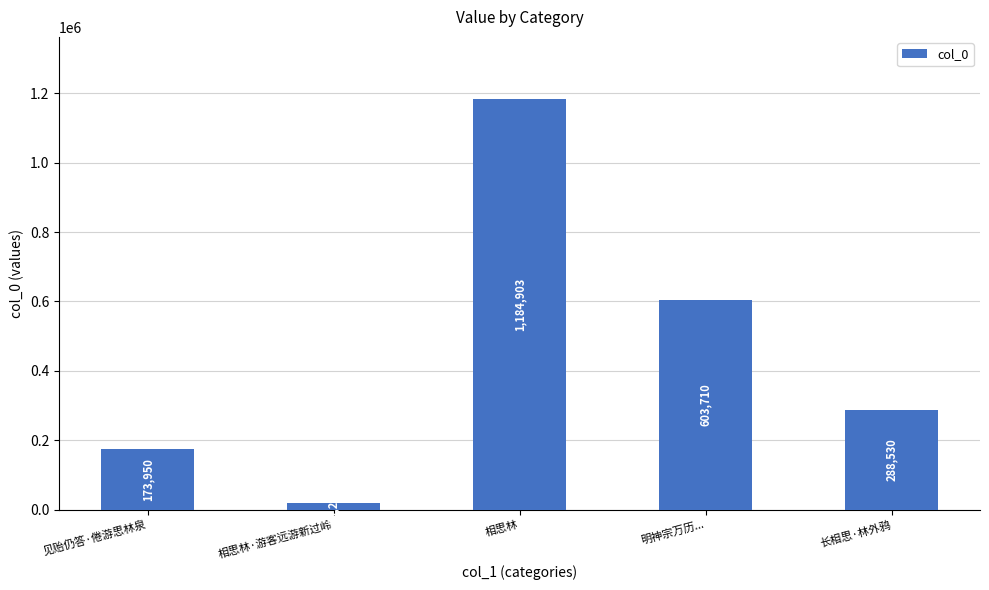

What is the label of the 3rd bar from the right?

相思林